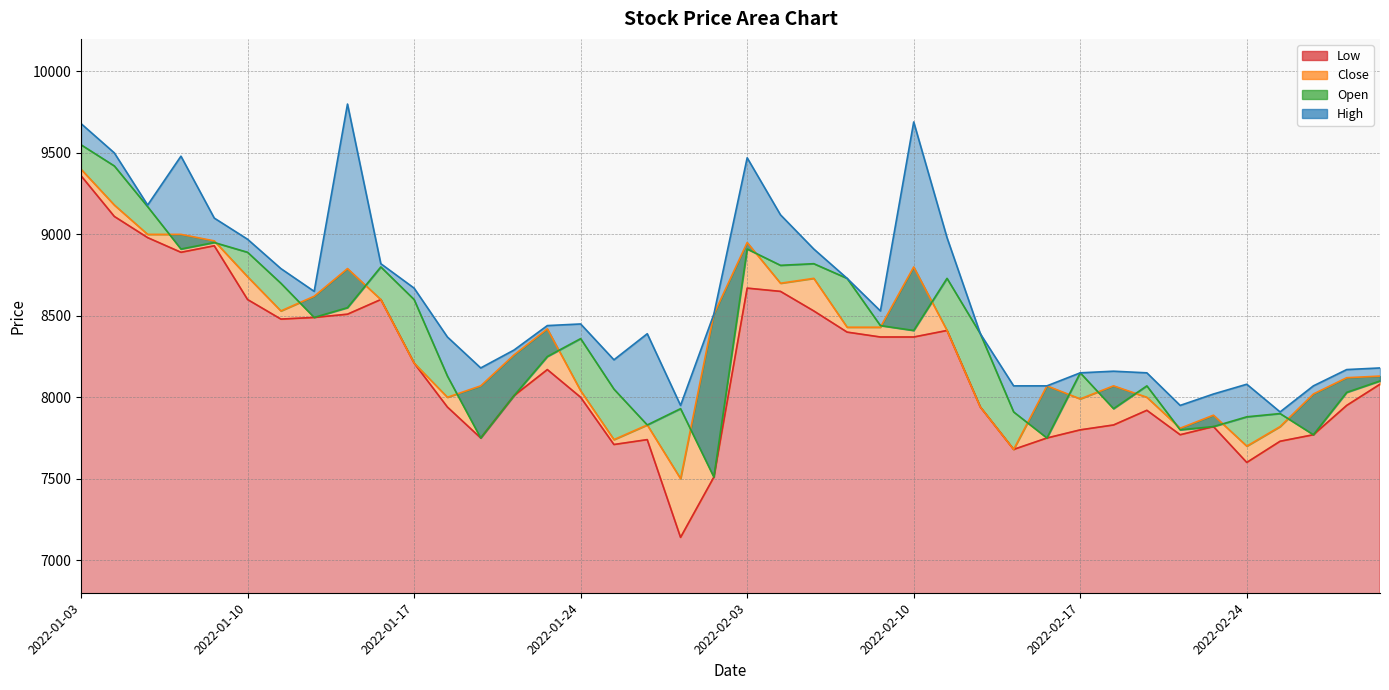

What is the smallest value displayed?

7140